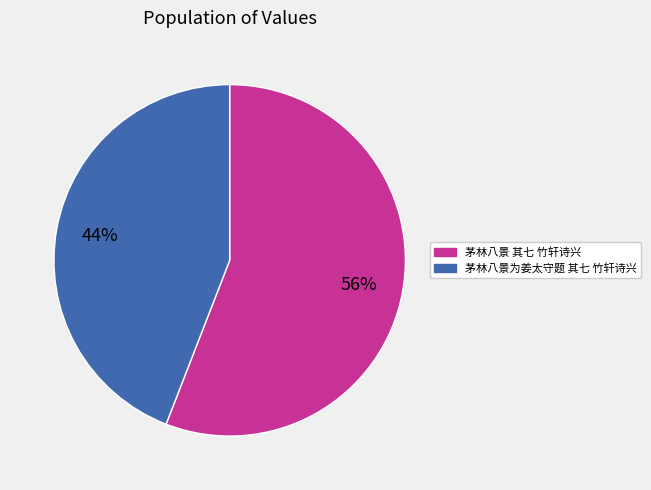

What percentage is the 茅林八景 其七 竹轩诗兴 slice, to the nearest percent?

56%